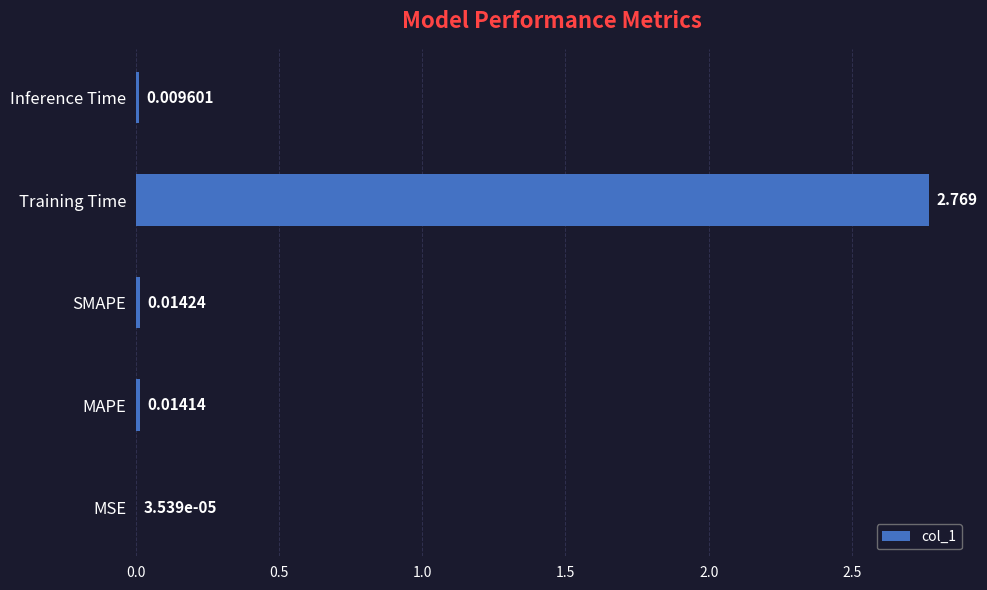

What is the average value?

0.6